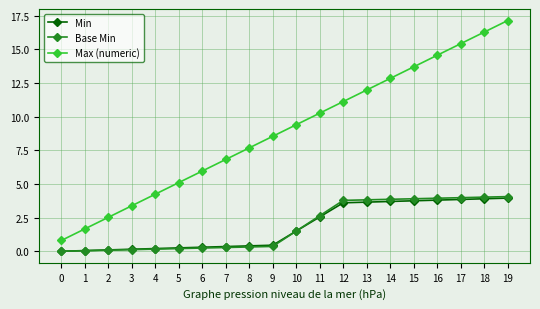

The Min series shows 0.2 at 3. True or false?

True